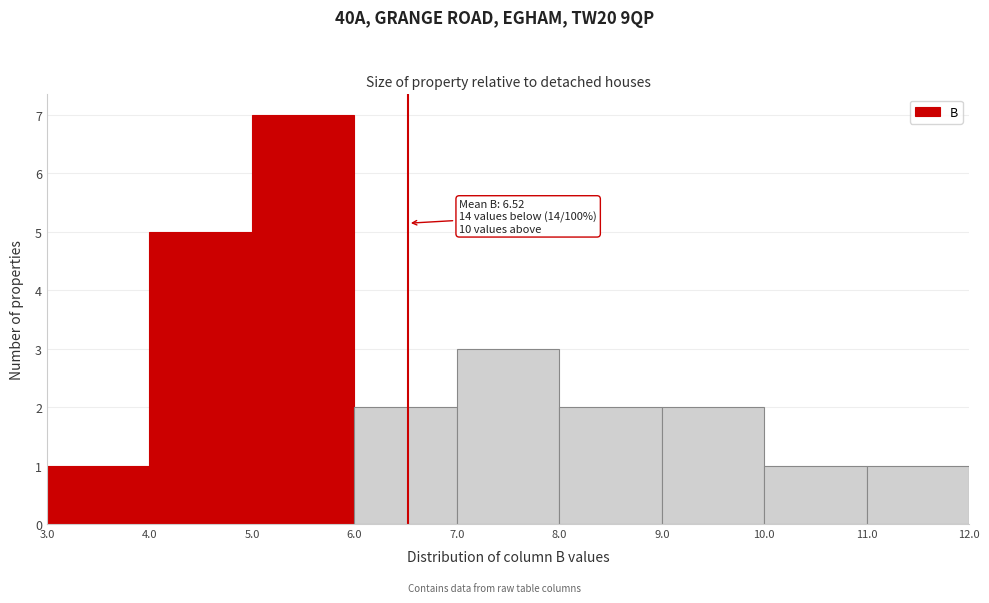

Which range on the x-axis has the tallest bar?

5.0 to 6.0